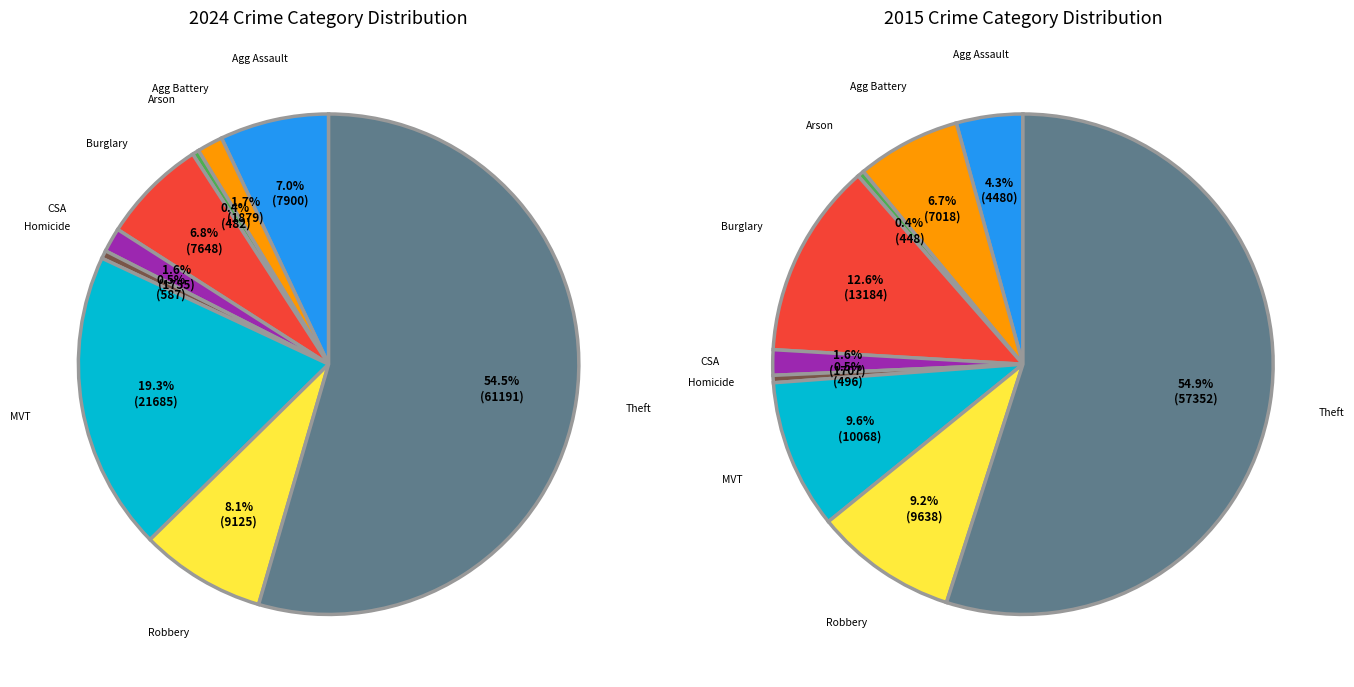

Does Theft represent more than half of the total?

Yes